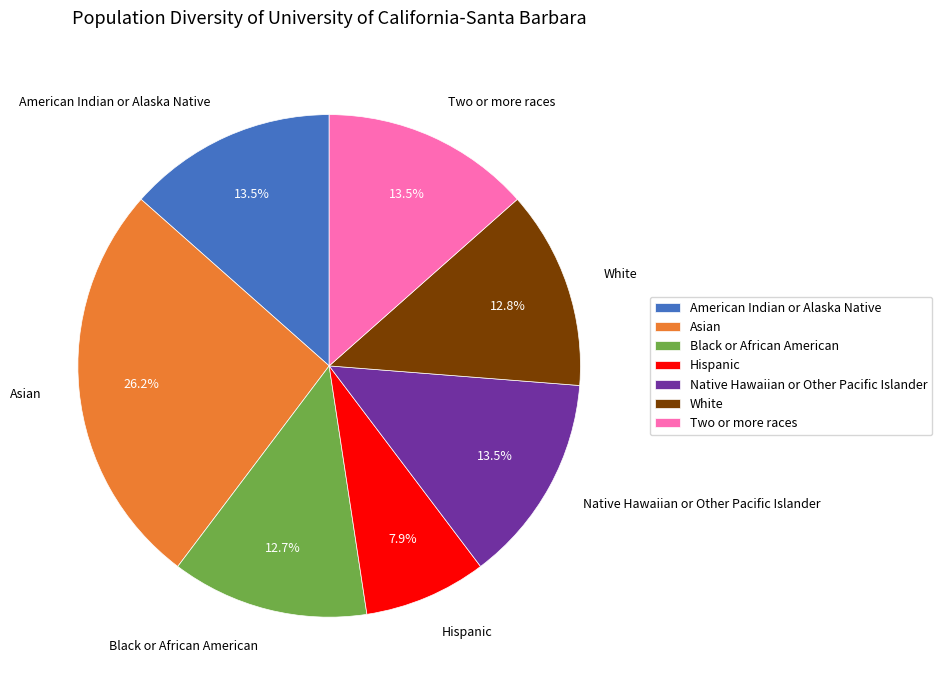

Count the number of slices in the pie.

7